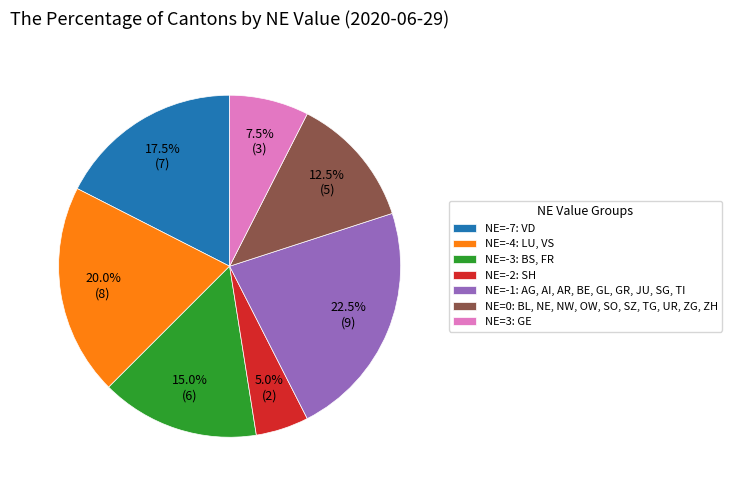

Is there a majority slice in this chart?

No